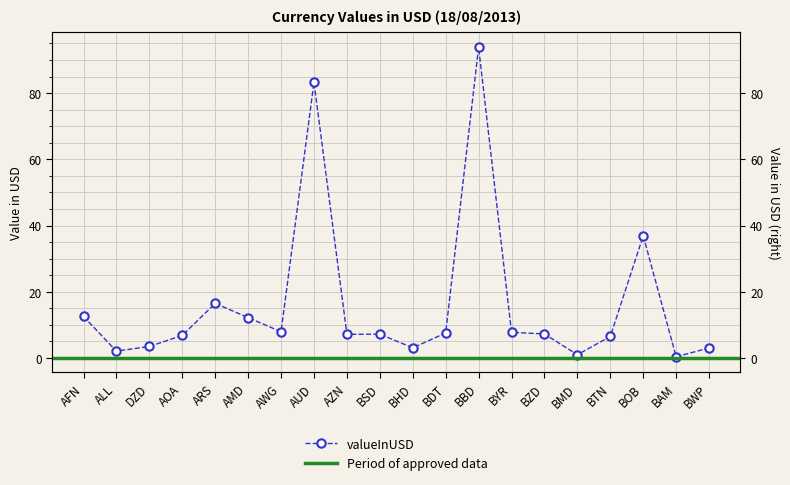

Reading left to right, transcribe all the data shown in this chart.

AFN=12.5	ALL=2.1	DZD=3.5	AOA=6.8	ARS=16.5	AMD=12.2	AWG=7.9	AUD=83.3	AZN=7.1	BSD=7.2	BHD=3.1	BDT=7.6	BBD=93.9	BYR=7.8	BZD=7.3	BMD=1.0	BTN=6.5	BOB=36.9	BAM=0.4	BWP=3.0